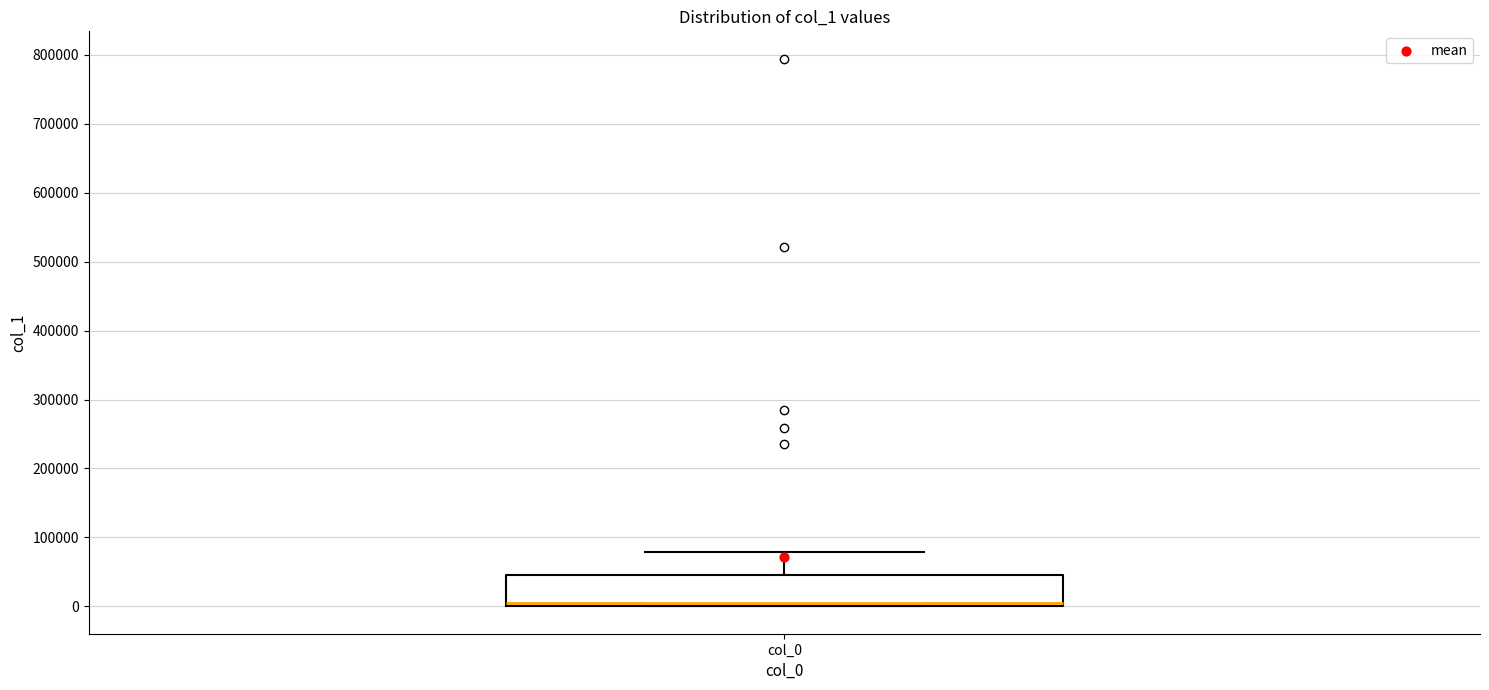

Transcribe this box plot: give where the median line is, the range the box spans, and where the two whiskers end, as read against the y-axis. The values are not printed on the chart, so give them approximately, as read against the axis.

median 10000, box 0 to 50000, whiskers 0 to 80000